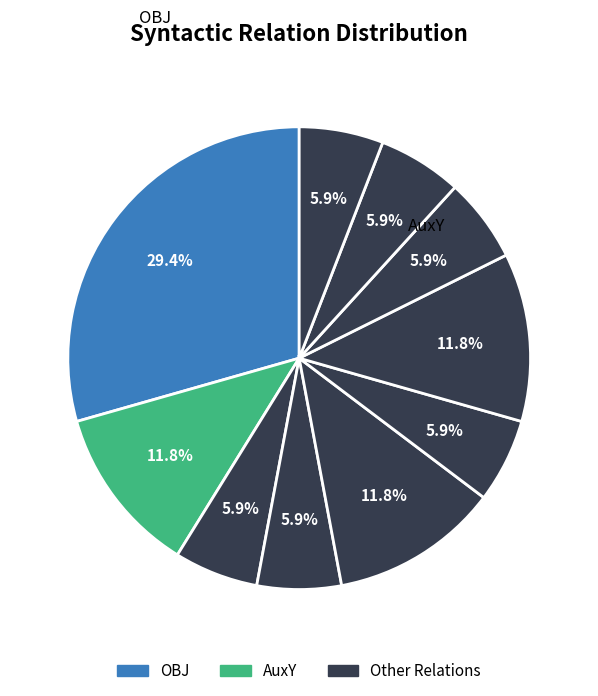

How many segments does this pie chart have?

10